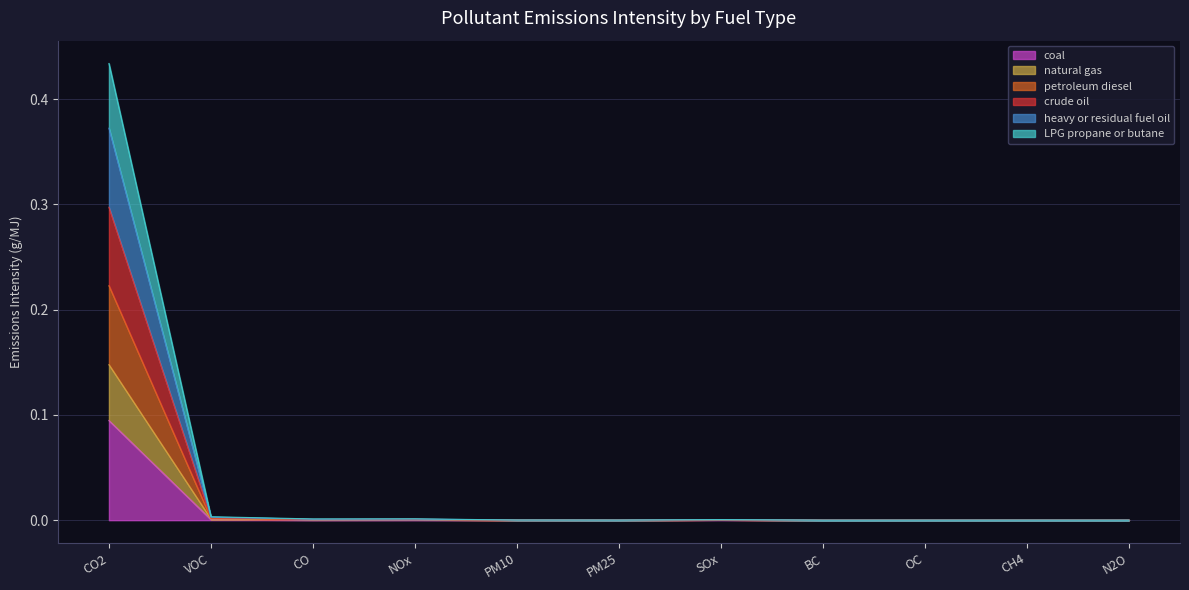

How many interior local peaks does the natural gas series have?

3